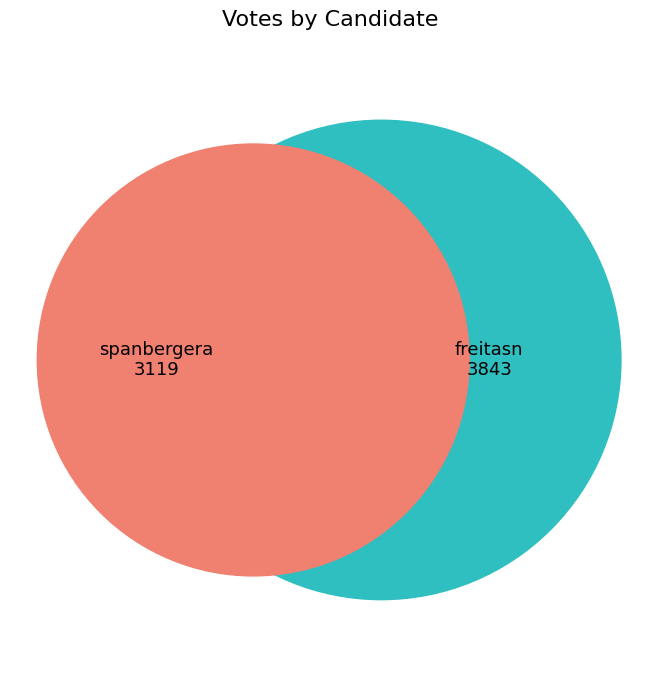

How many slices are in this pie chart?

2